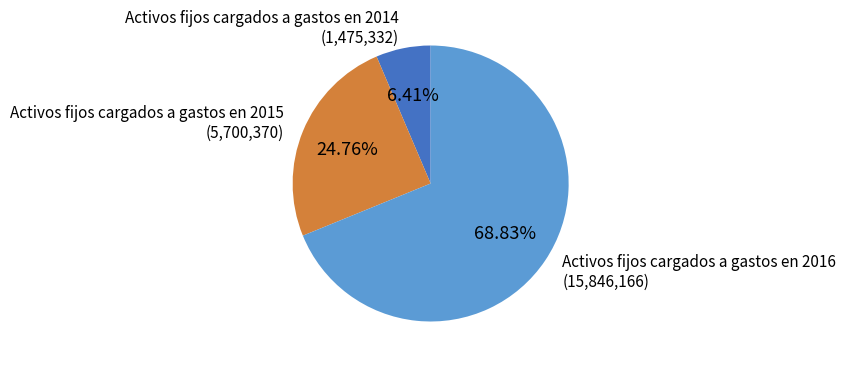

How many segments does this pie chart have?

3